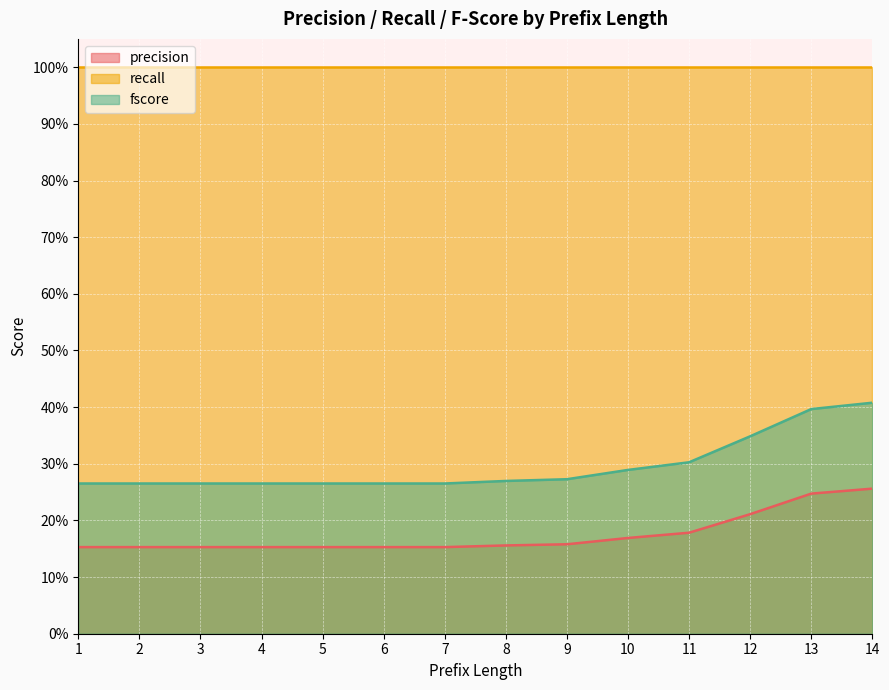

What is the sum of all precision values?

2.4